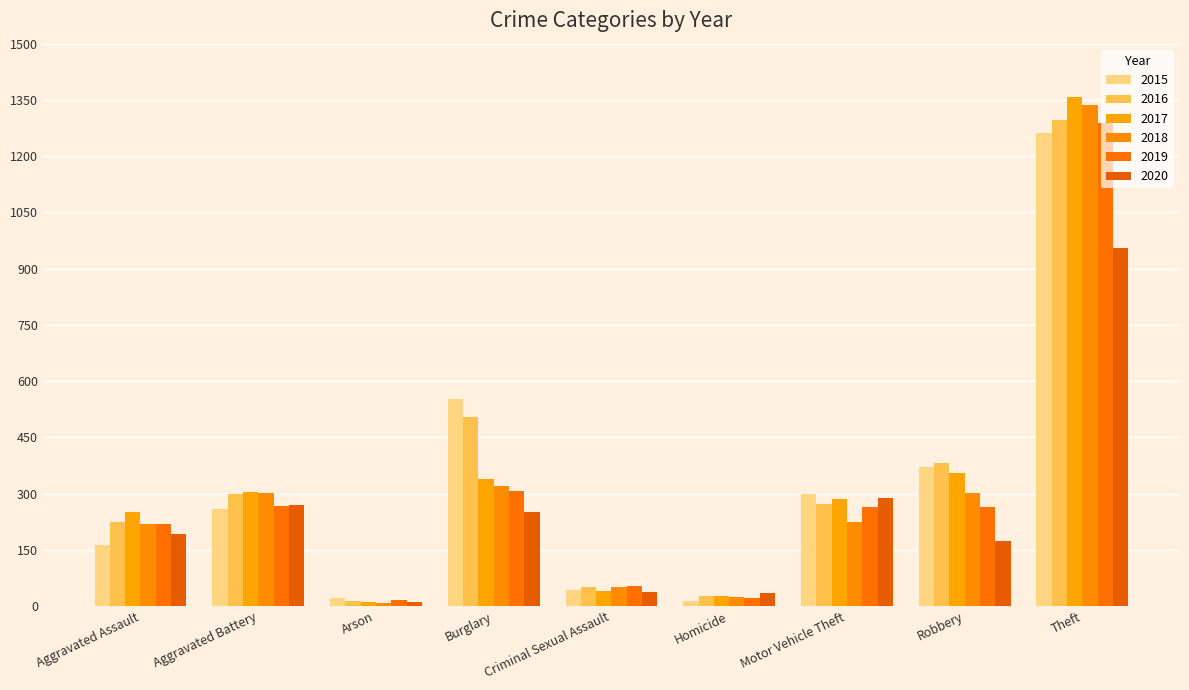

Reading left to right, what are all the values shown in this chart?

2015: Aggravated Assault=164	Aggravated Battery=260	Arson=22	Burglary=552	Criminal Sexual Assault=43	Homicide=13	Motor Vehicle Theft=299	Robbery=372	Theft=1263
2016: Aggravated Assault=225	Aggravated Battery=298	Arson=14	Burglary=505	Criminal Sexual Assault=51	Homicide=28	Motor Vehicle Theft=272	Robbery=381	Theft=1297
2017: Aggravated Assault=251	Aggravated Battery=303	Arson=12	Burglary=339	Criminal Sexual Assault=41	Homicide=27	Motor Vehicle Theft=285	Robbery=356	Theft=1359
2018: Aggravated Assault=220	Aggravated Battery=302	Arson=8	Burglary=319	Criminal Sexual Assault=51	Homicide=23	Motor Vehicle Theft=225	Robbery=302	Theft=1337
2019: Aggravated Assault=220	Aggravated Battery=267	Arson=16	Burglary=308	Criminal Sexual Assault=54	Homicide=21	Motor Vehicle Theft=263	Robbery=264	Theft=1288
2020: Aggravated Assault=192	Aggravated Battery=269	Arson=12	Burglary=252	Criminal Sexual Assault=38	Homicide=34	Motor Vehicle Theft=287	Robbery=174	Theft=954